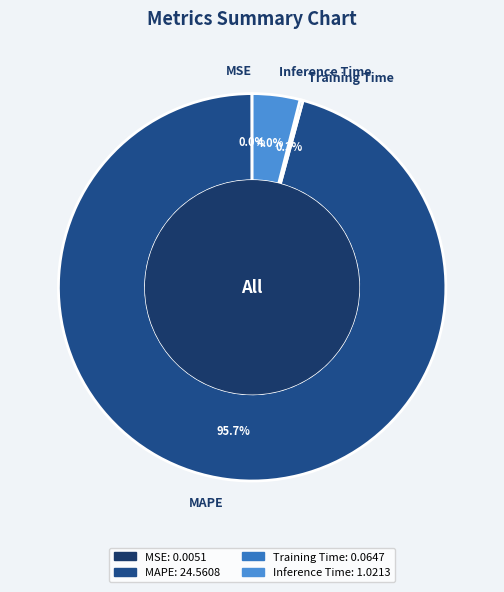

Which slice is the largest?

MAPE